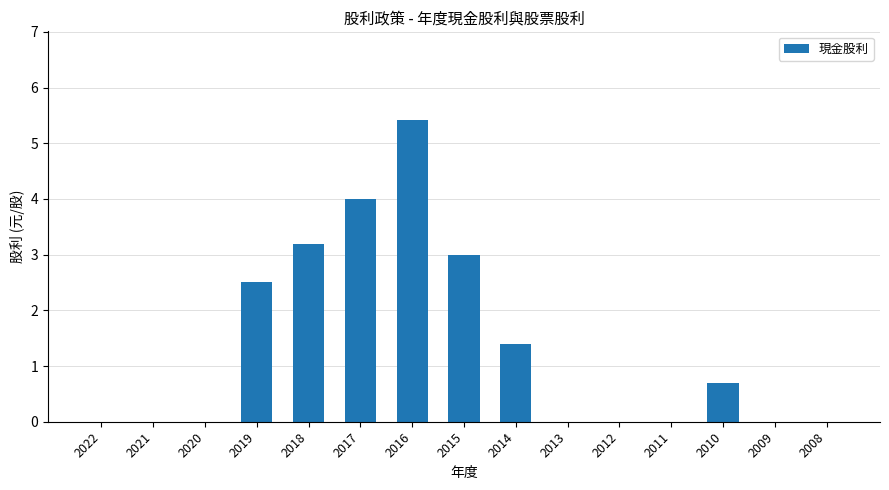

What is the sum of the values at 2014 and 2021?

1.4